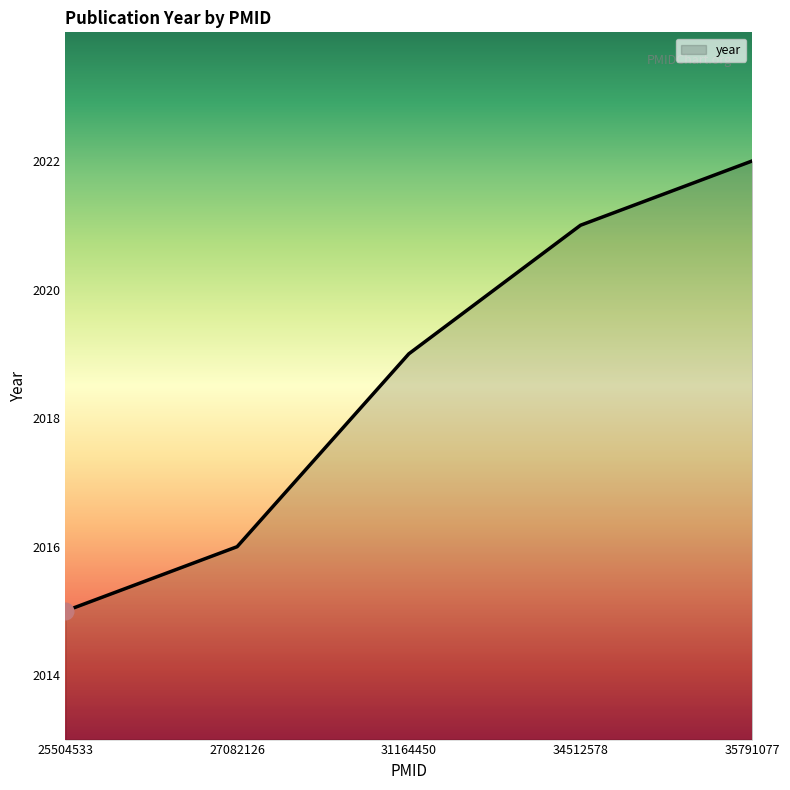

How many values are between 2016 and 2021?

3